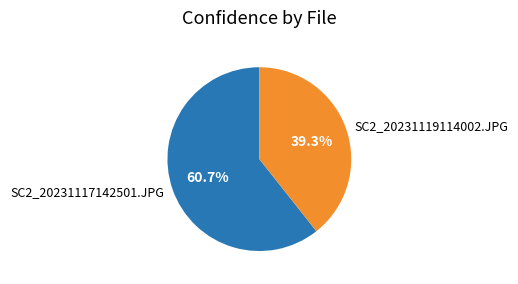

What percentage do SC2_20231117142501.JPG and SC2_20231119114002.JPG together represent?

100.0%